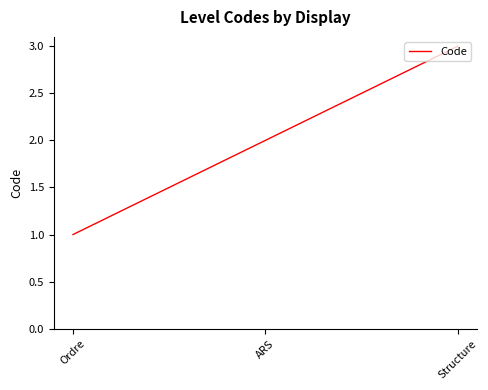

Reading left to right, extract all data points from this chart.

1	2	3